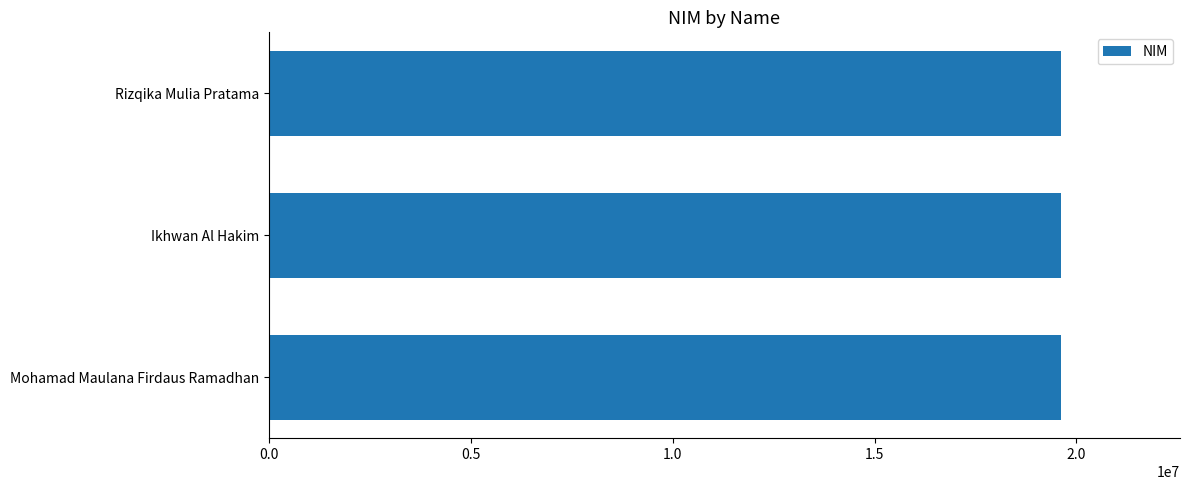

Is it true that the value at Rizqika Mulia Pratama is 11435754?

False